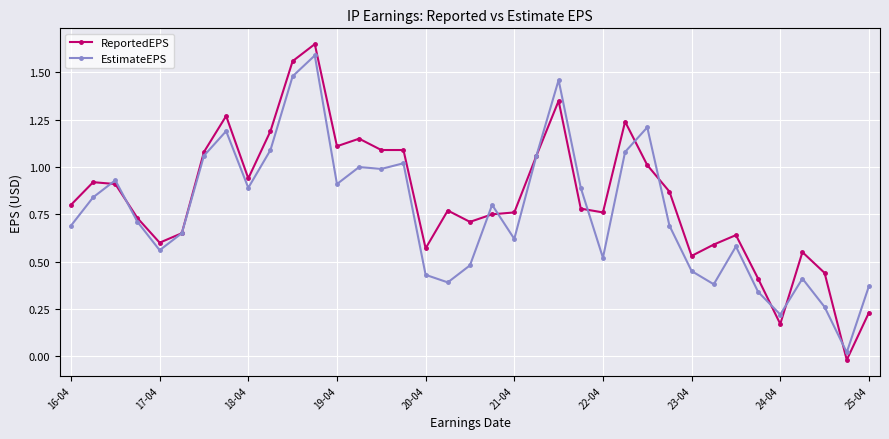

At how many categories does at least one series exceed 0?

37